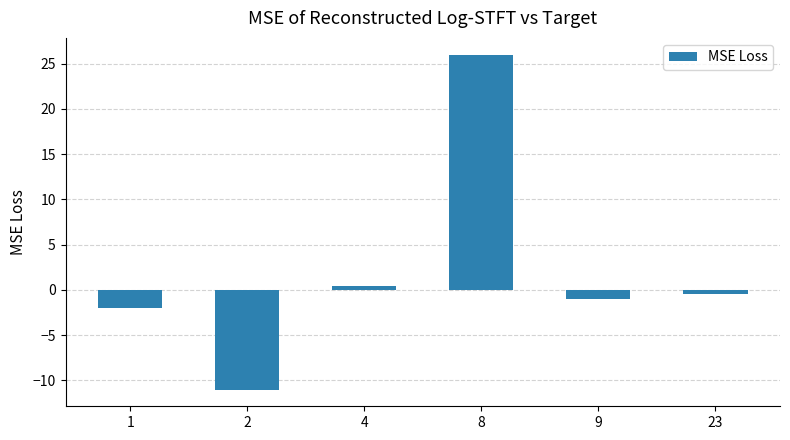

How many values are above zero?

2